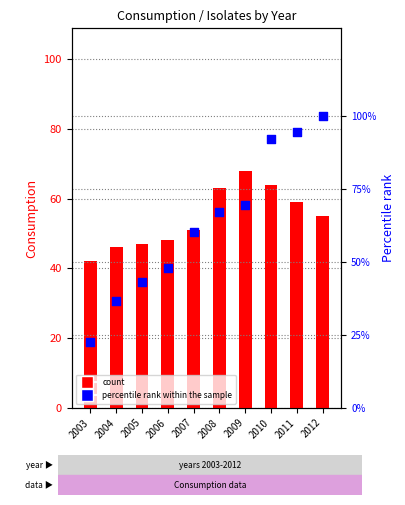

At which category is the sum across all series the highest?

2010